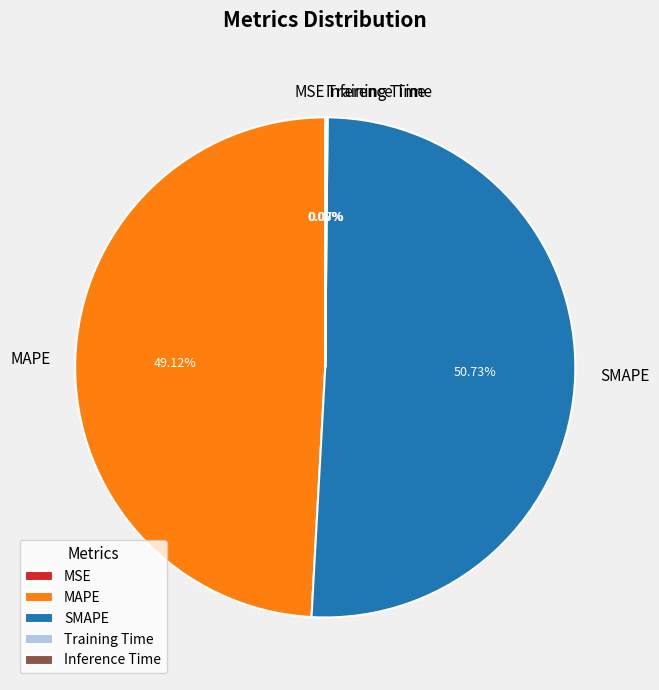

What is the largest slice in the pie chart?

SMAPE